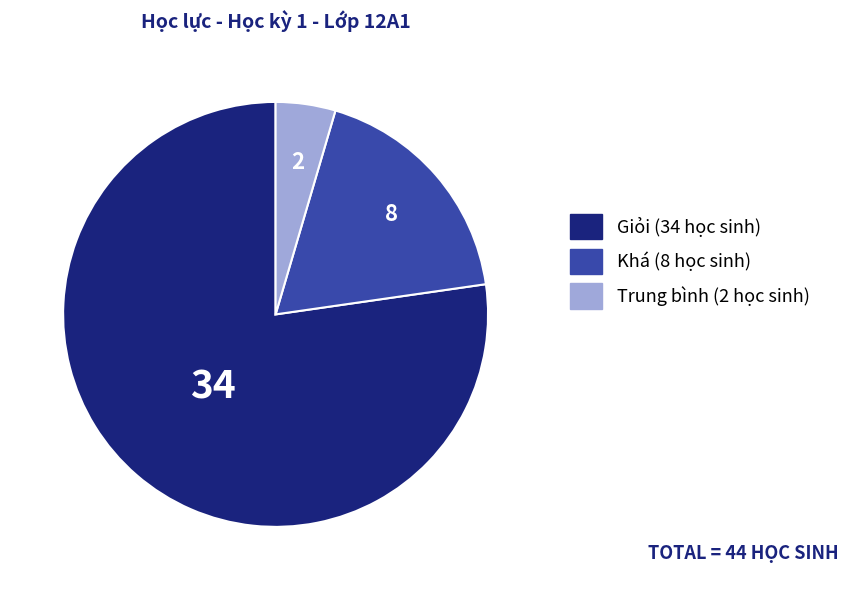

The Khá slice represents 18% of the pie. True or false?

True